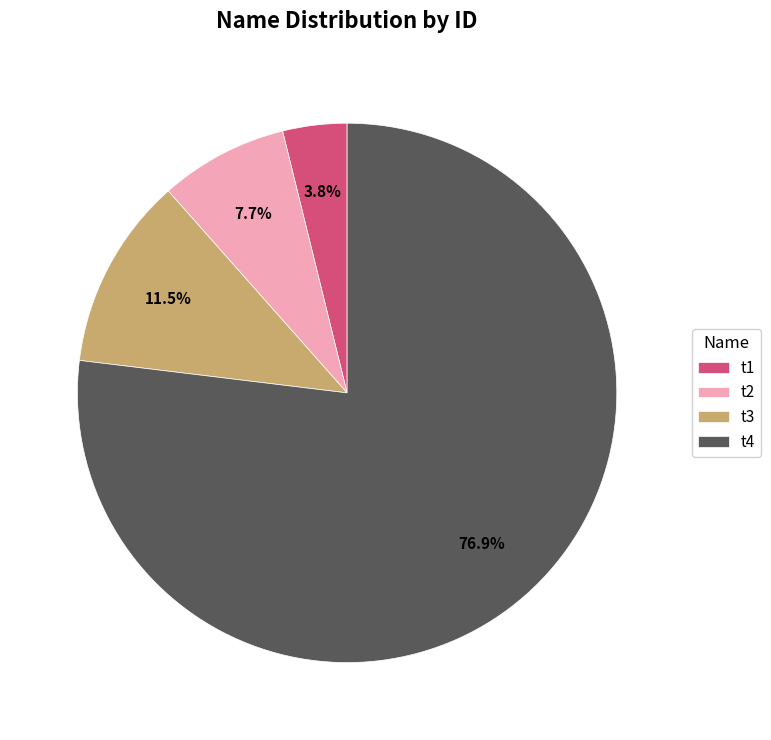

What is the largest slice in the pie chart?

t4